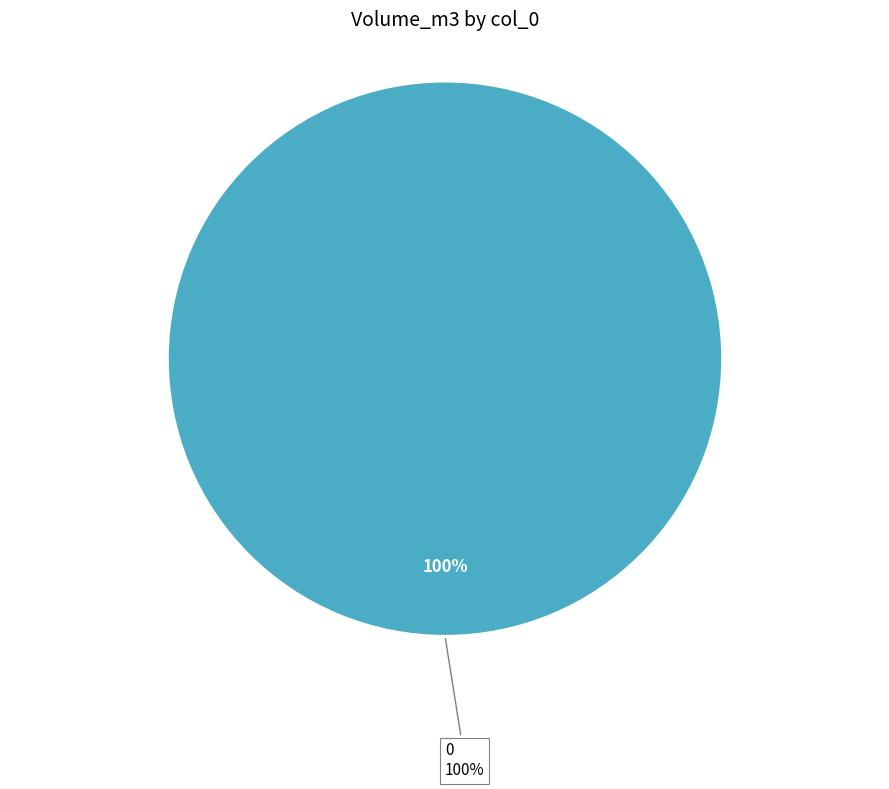

To the nearest percent, what portion does 0 represent?

100%